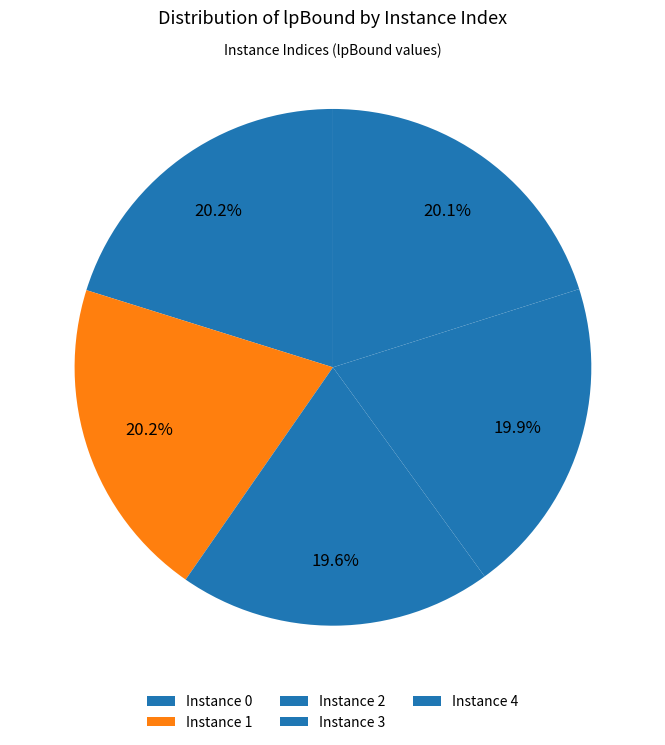

How many segments does this pie chart have?

5